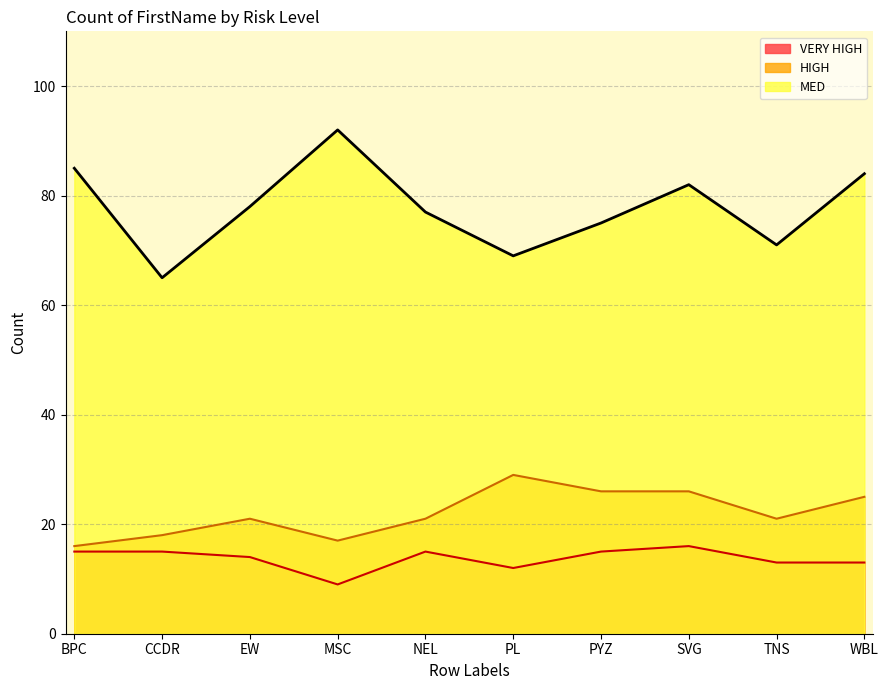

Reading left to right, extract all data points from this chart.

HIGH: BPC=16	CCDR=18	EW=21	MSC=17	NEL=21	PL=29	PYZ=26	SVG=26	TNS=21	WBL=25
MED: BPC=85	CCDR=65	EW=78	MSC=92	NEL=77	PL=69	PYZ=75	SVG=82	TNS=71	WBL=84
VERY HIGH: BPC=15	CCDR=15	EW=14	MSC=9	NEL=15	PL=12	PYZ=15	SVG=16	TNS=13	WBL=13